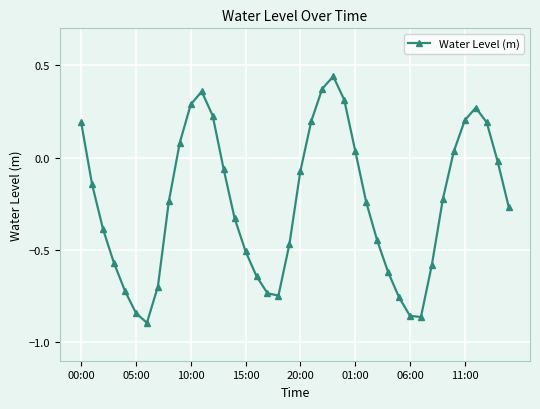

How many values are above zero?

14